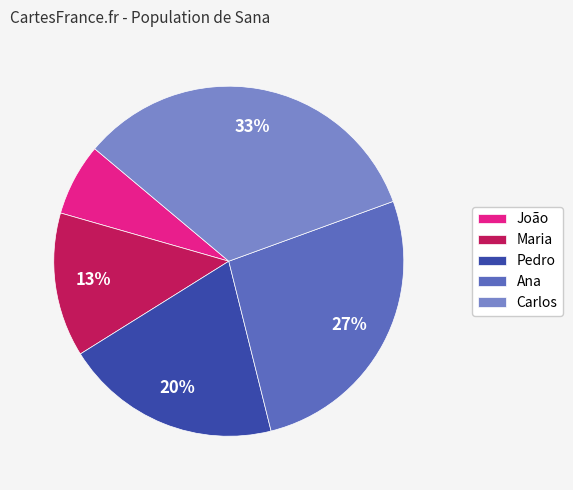

To the nearest percent, what is the average slice percentage?

20%